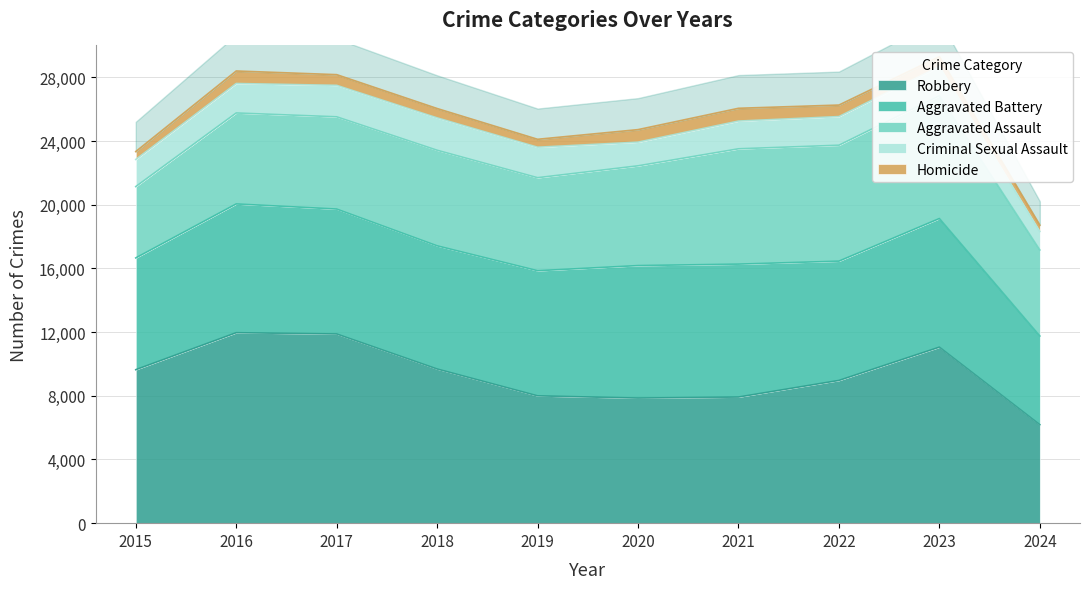

What are all the series names shown in the legend?

Aggravated Assault, Aggravated Battery, Criminal Sexual Assault, Homicide, Robbery